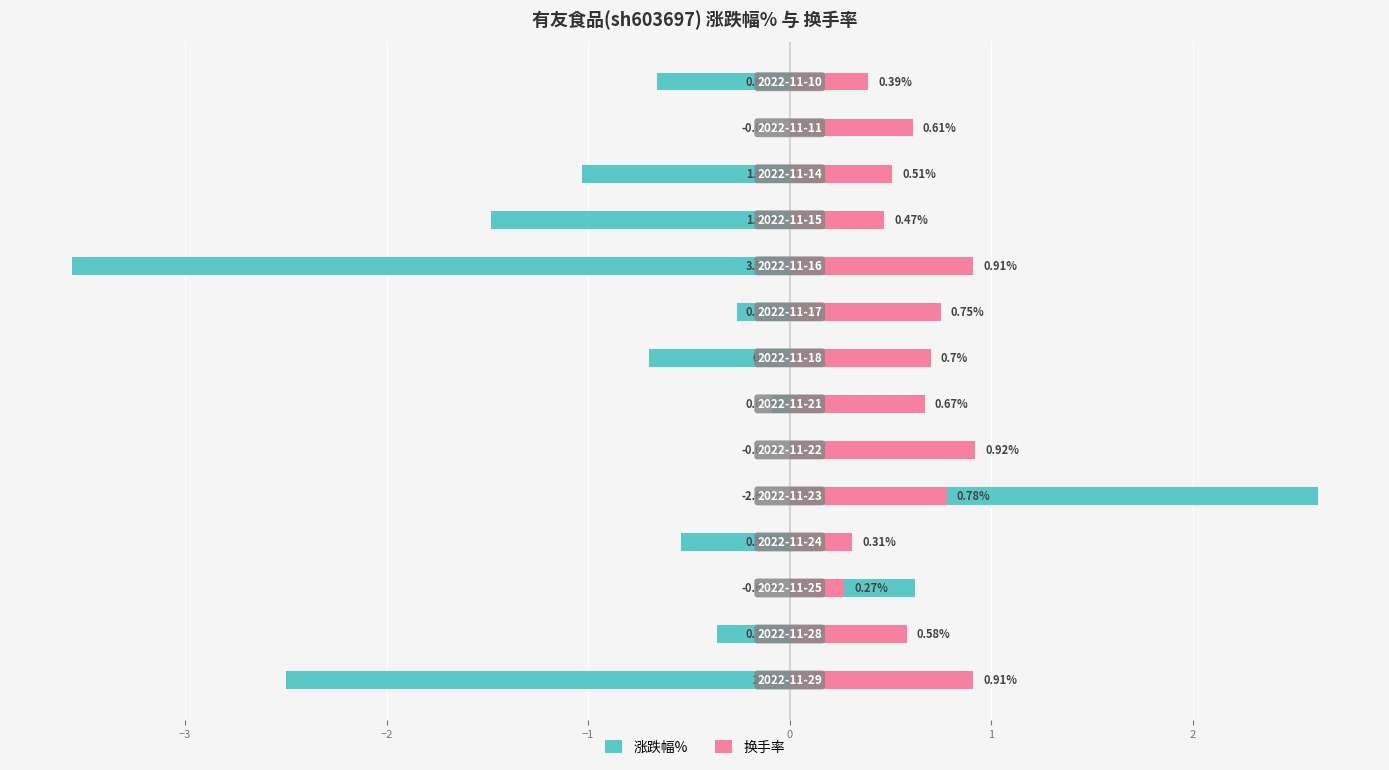

What is the value of the 换手率 bar at the 12th from the left?

0.5